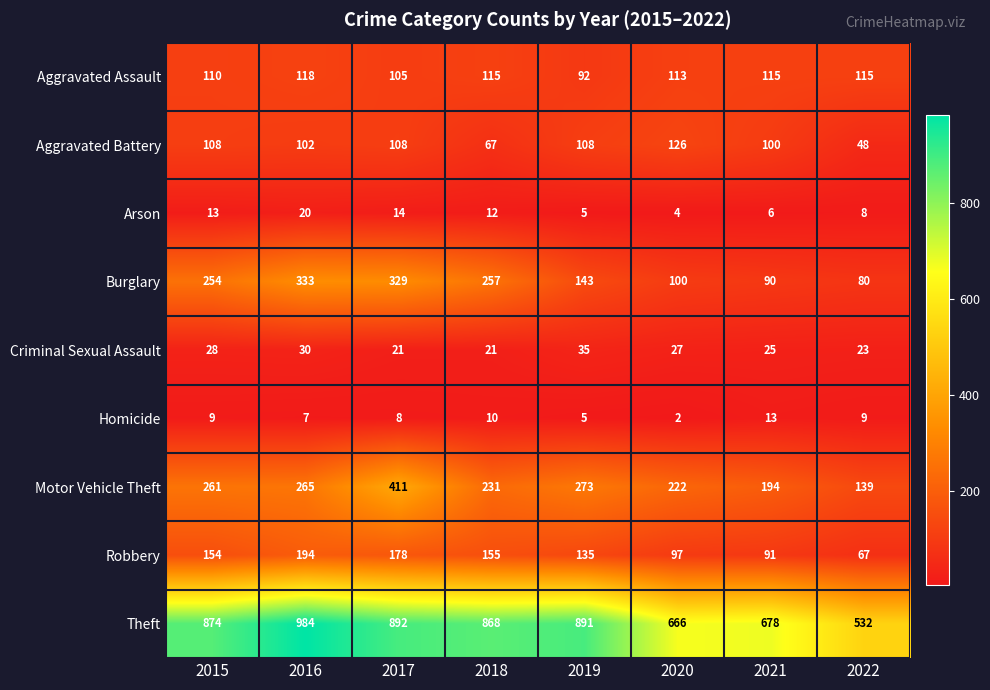

What is the smallest value displayed?

2